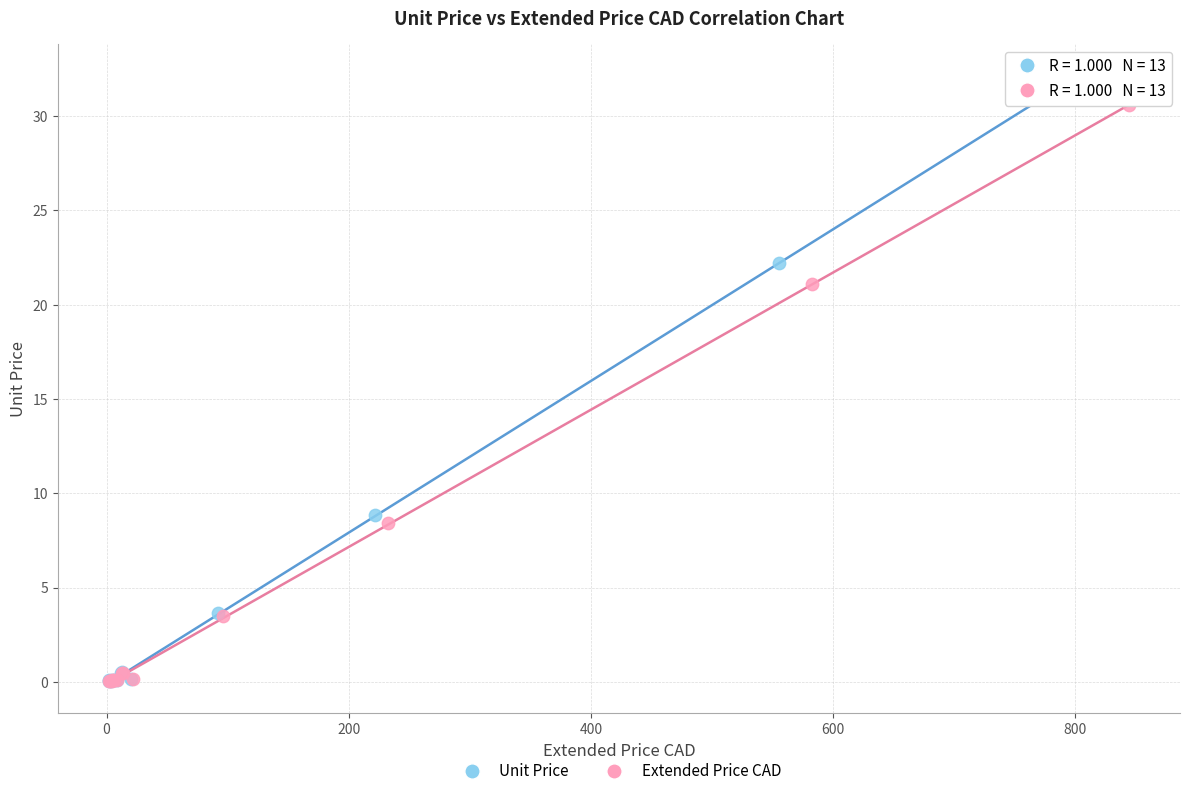

Which series reaches the maximum Y coordinate?

Unit Price